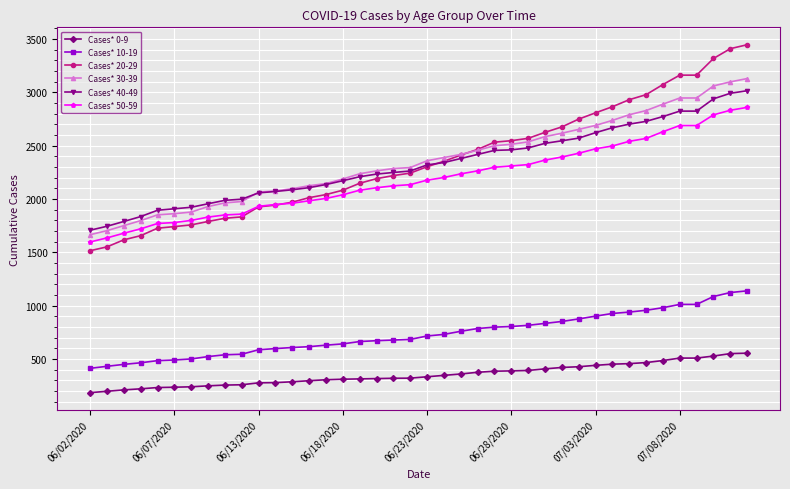

What is the value of the Cases* 0-9 point at the 6th from the left?

237